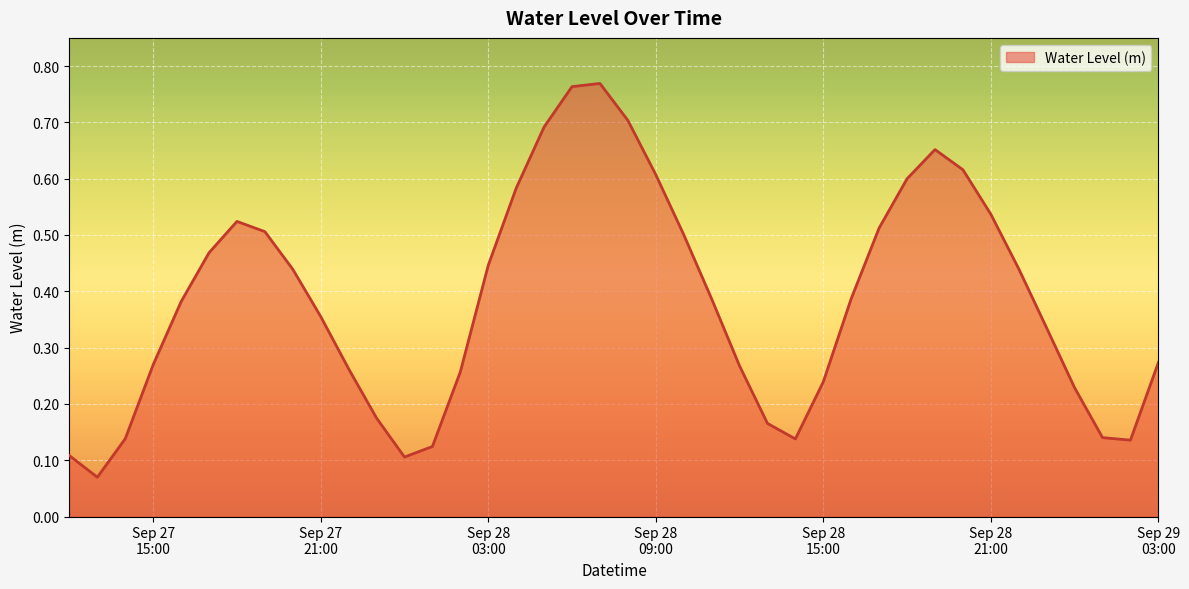

How many lines are shown in the chart?

1